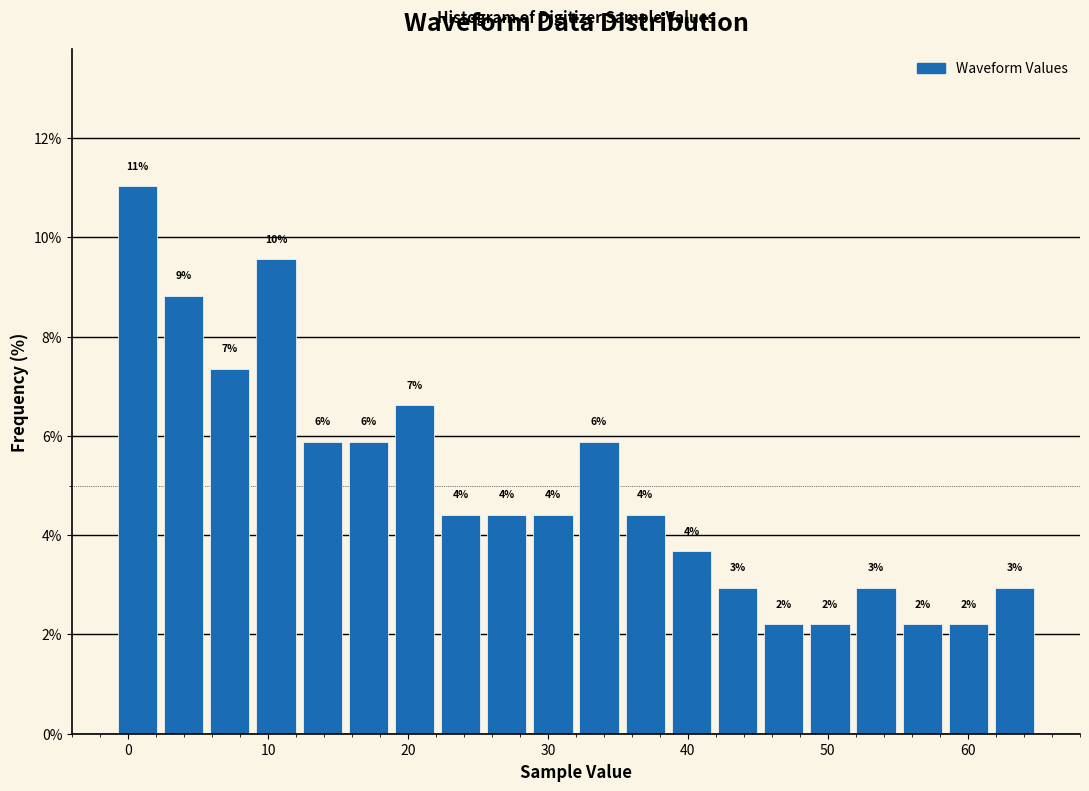

Read against the x-axis, roughly where is the centre of the tallest bar?

1